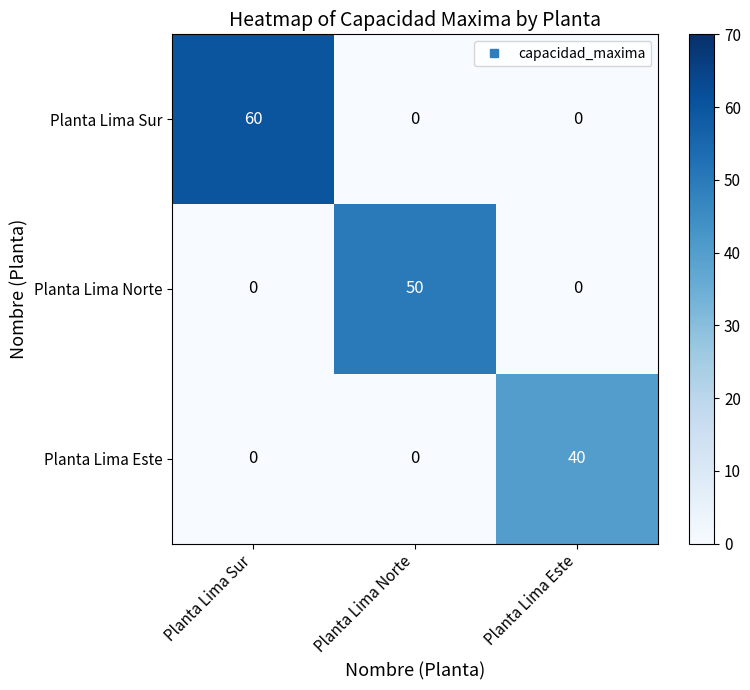

Reading right to left, extract all data points from this chart.

Planta Lima Sur: Planta Lima Este=0	Planta Lima Norte=0	Planta Lima Sur=60
Planta Lima Norte: Planta Lima Este=0	Planta Lima Norte=50	Planta Lima Sur=0
Planta Lima Este: Planta Lima Este=40	Planta Lima Norte=0	Planta Lima Sur=0